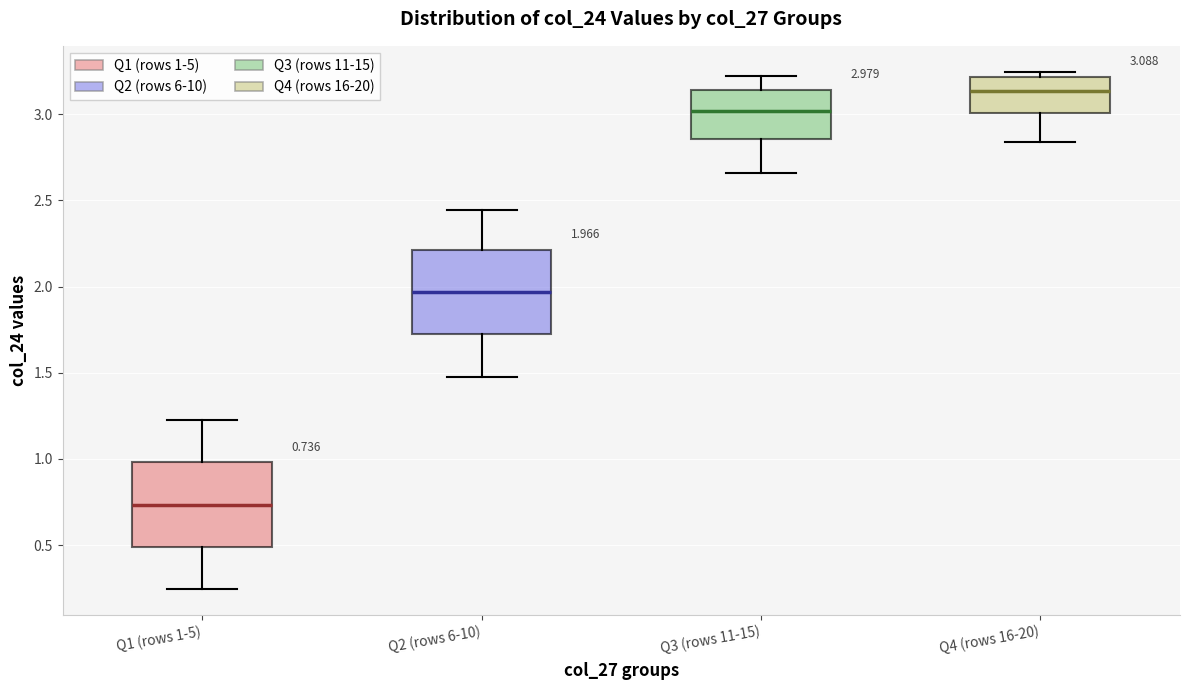

Which box has the lowest median line?

Q1 (rows 1-5)